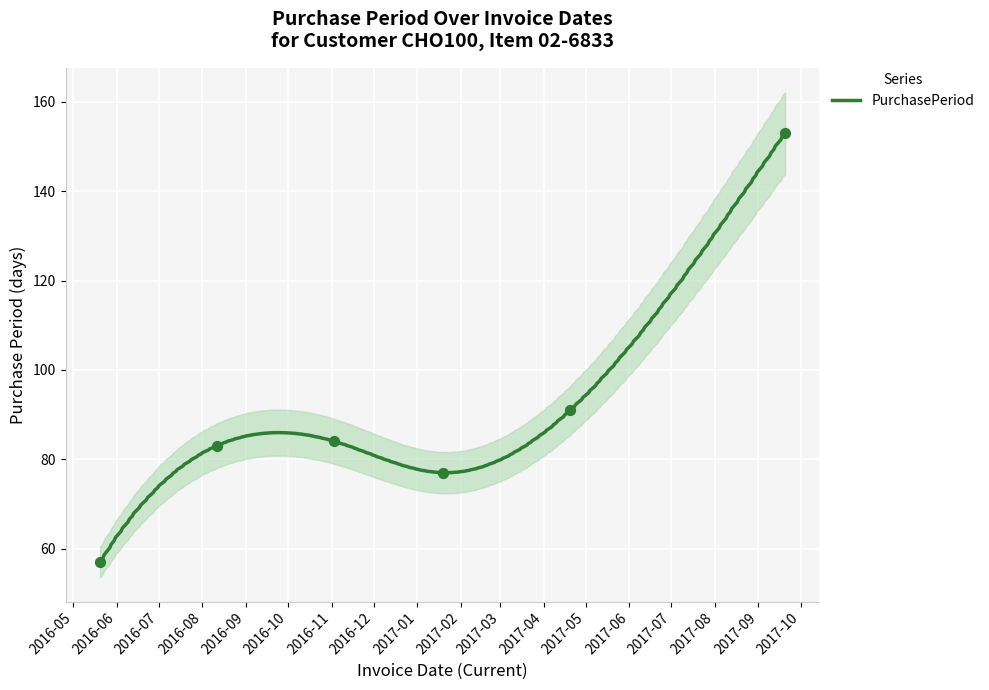

Between 2017-01-19 and 2016-05-20, which is larger?

2017-01-19